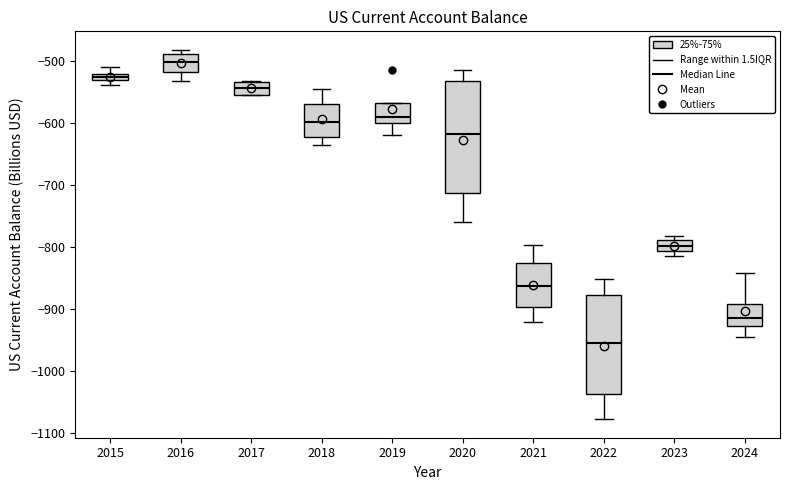

Where does the upper whisker of the box at x = 2024 end on the y-axis? The values are not printed on the chart, so give them approximately, as read against the axis.

-840